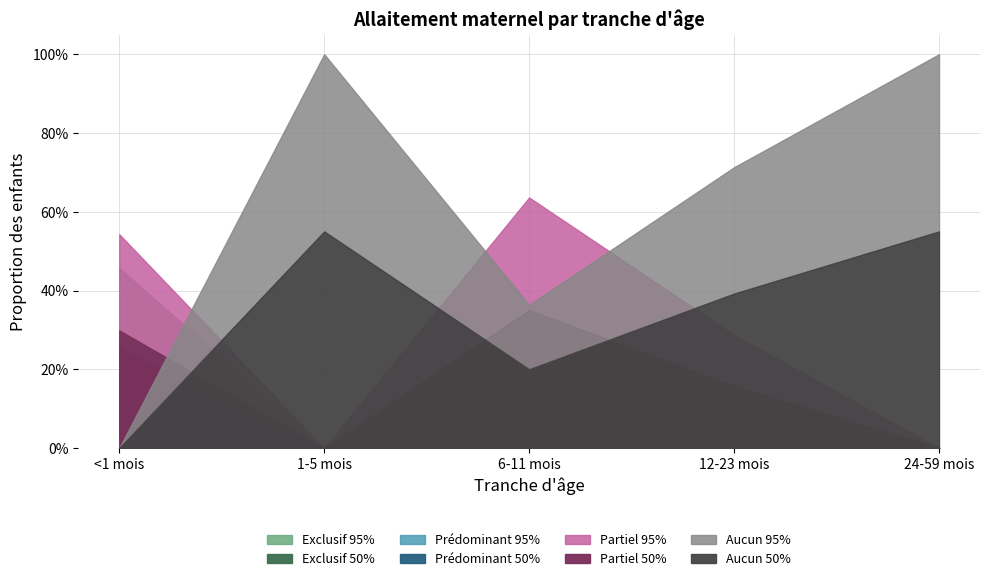

What is the label of the 2nd point from the right?

12-23 mois